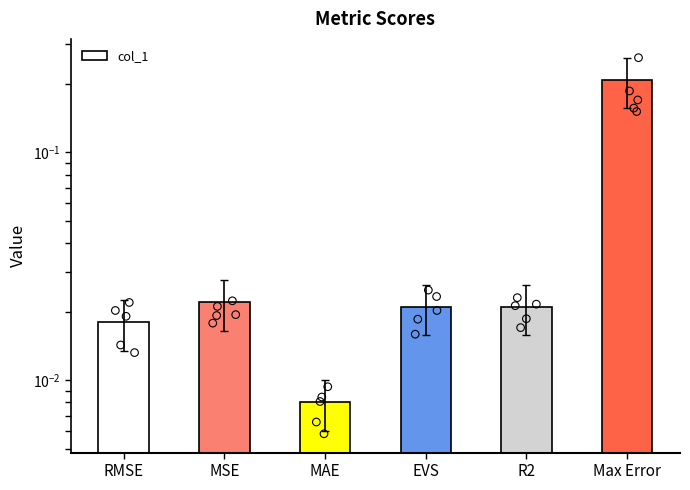

Between R2 and RMSE, which is larger?

R2